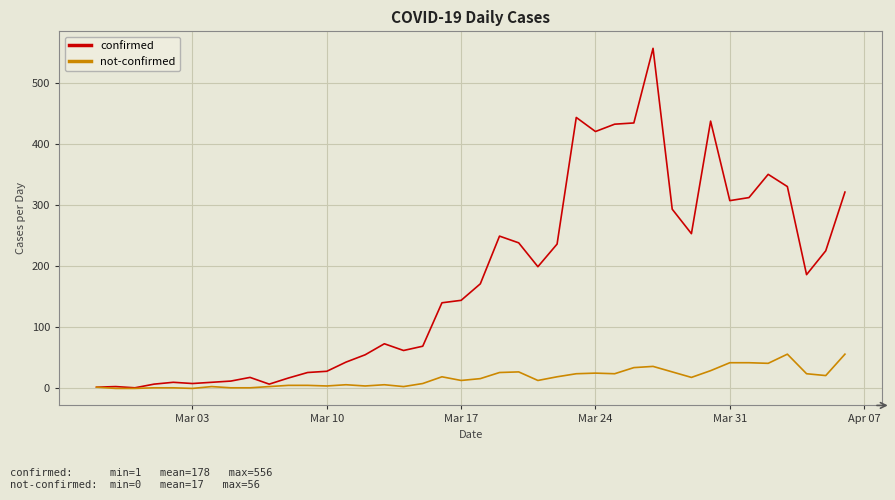

Which series has the widest spread of values?

confirmed